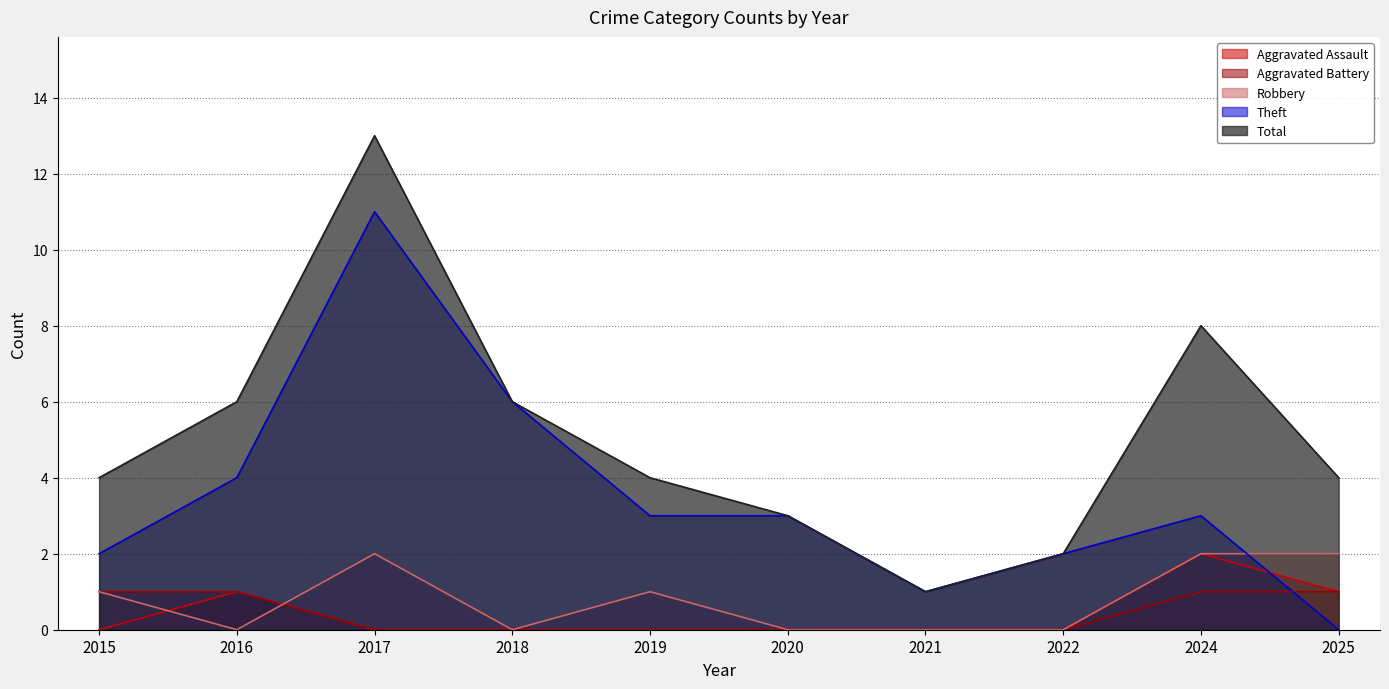

What is the value of the Total point at the 2nd from the left?

6